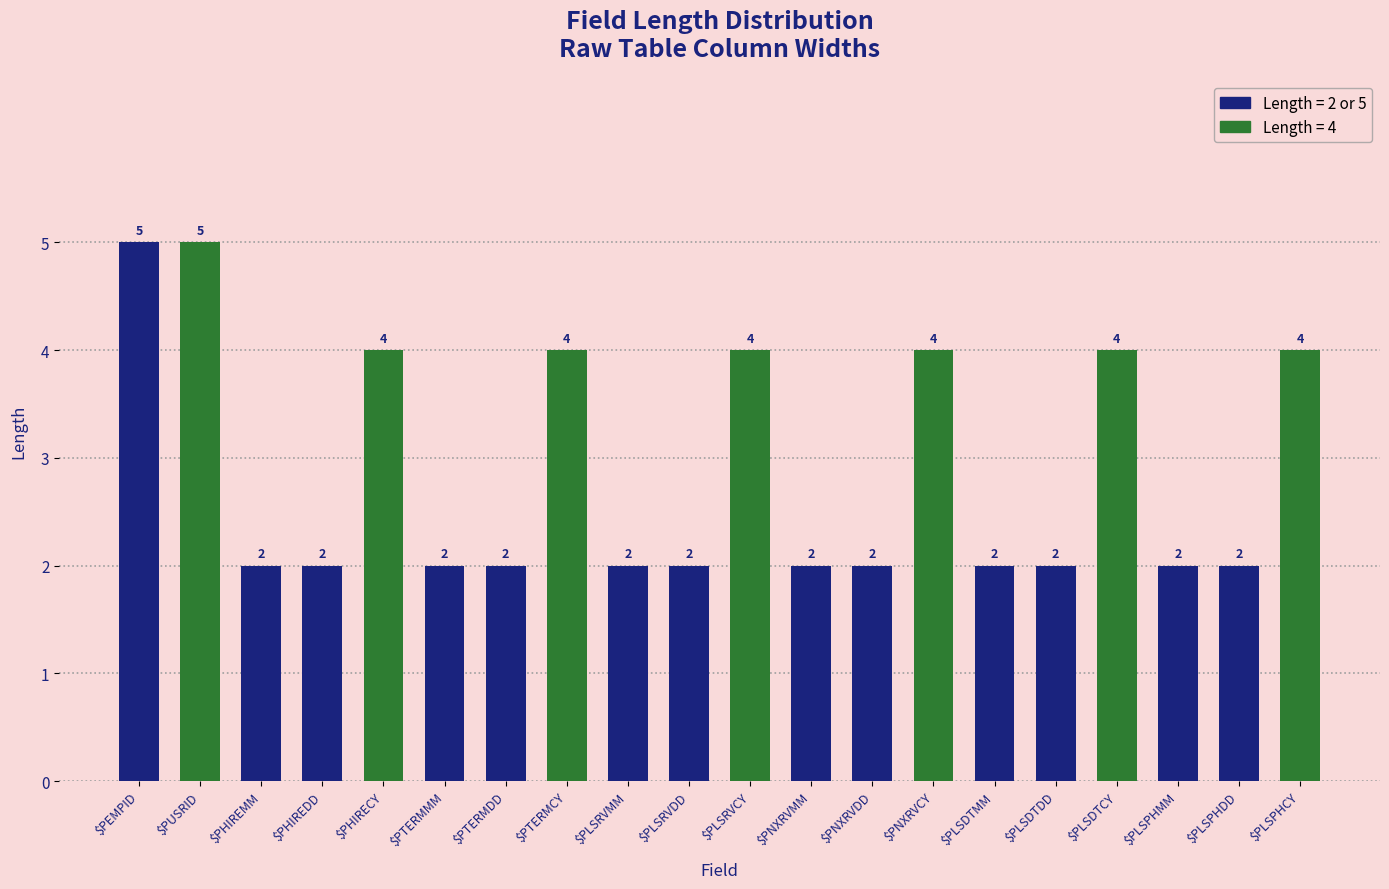

What is the value of the 17th bar from the left?

4